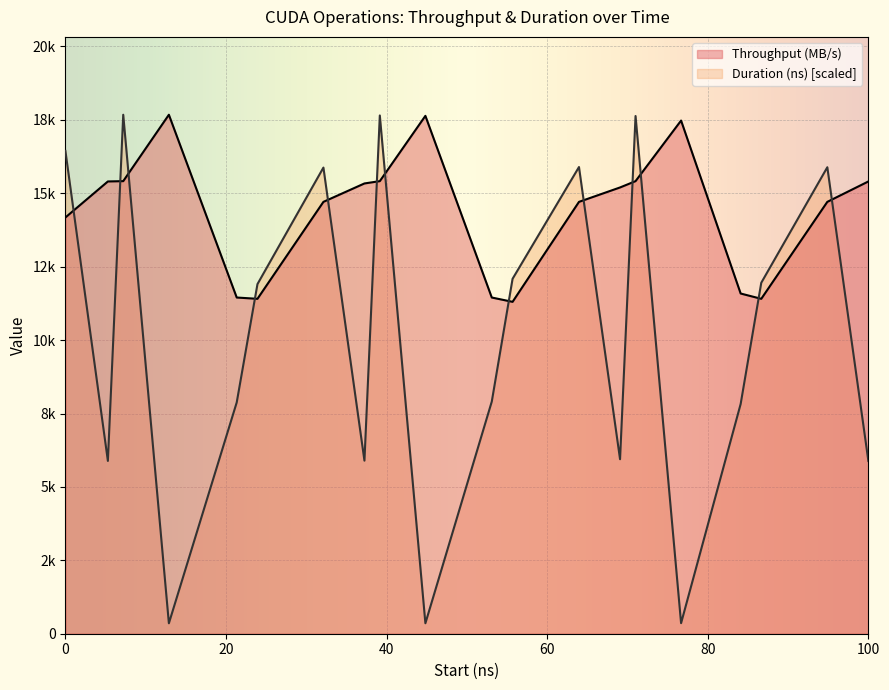

How many lines are shown in the chart?

2